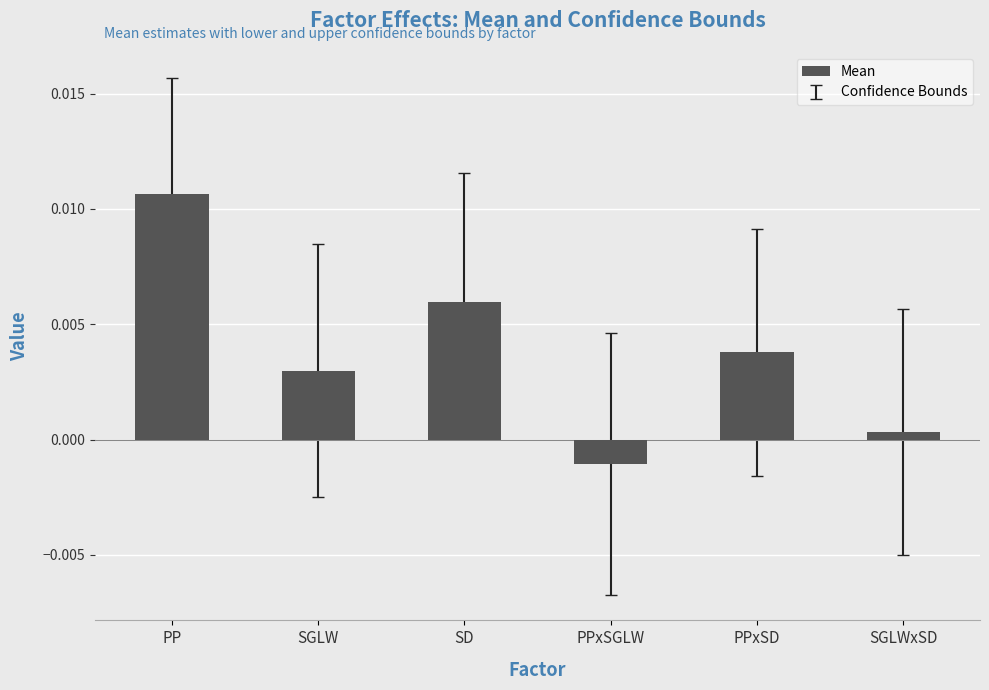

Between SGLW and PPxSGLW, which is larger?

SGLW